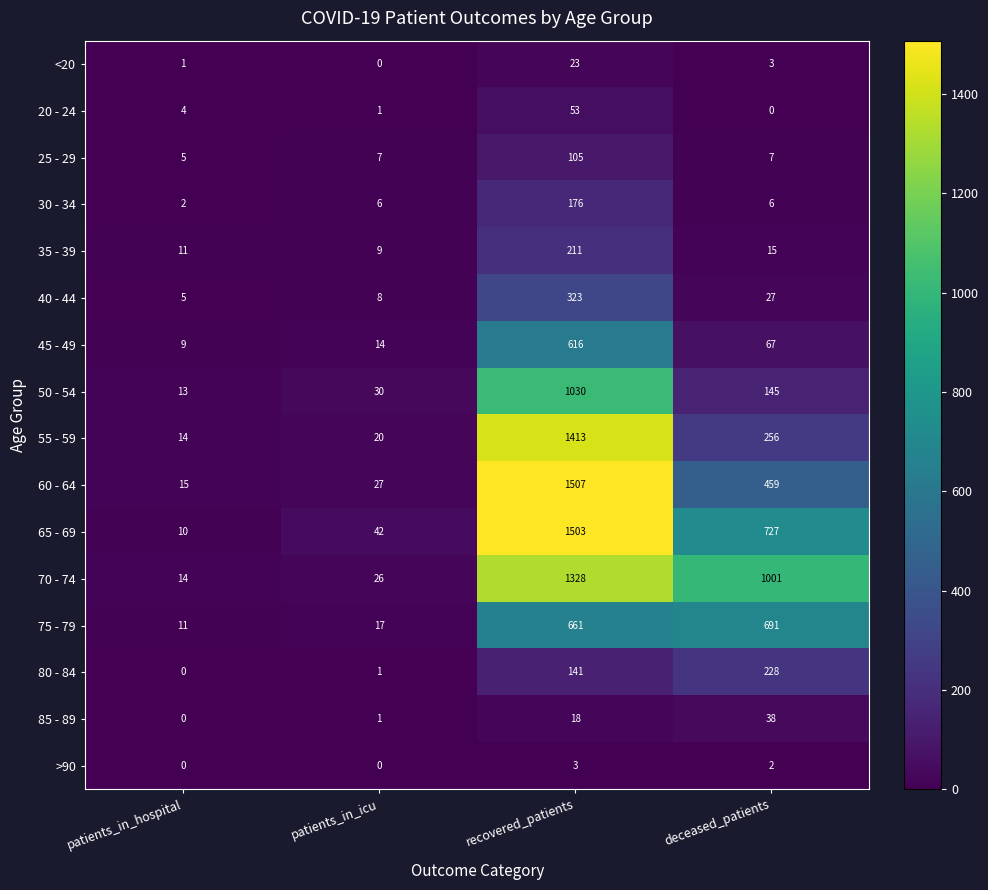

Is it true that 30 - 34 equals 176 at recovered_patients?

True